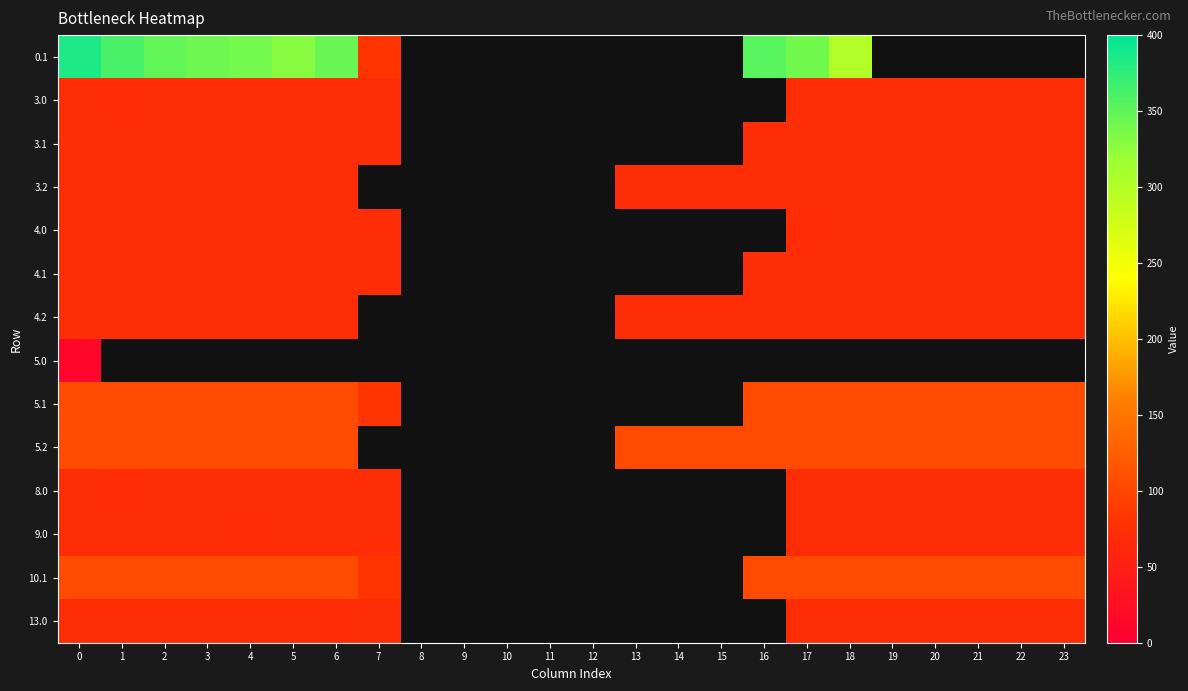

What is the sum of all 10.1 values?

1641.6